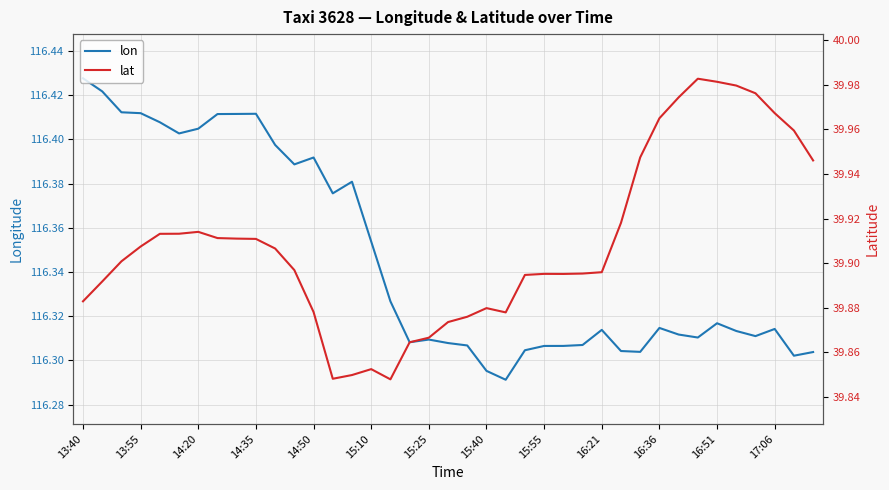

What is the difference between the maximum and minimum values in the lat series?

0.1